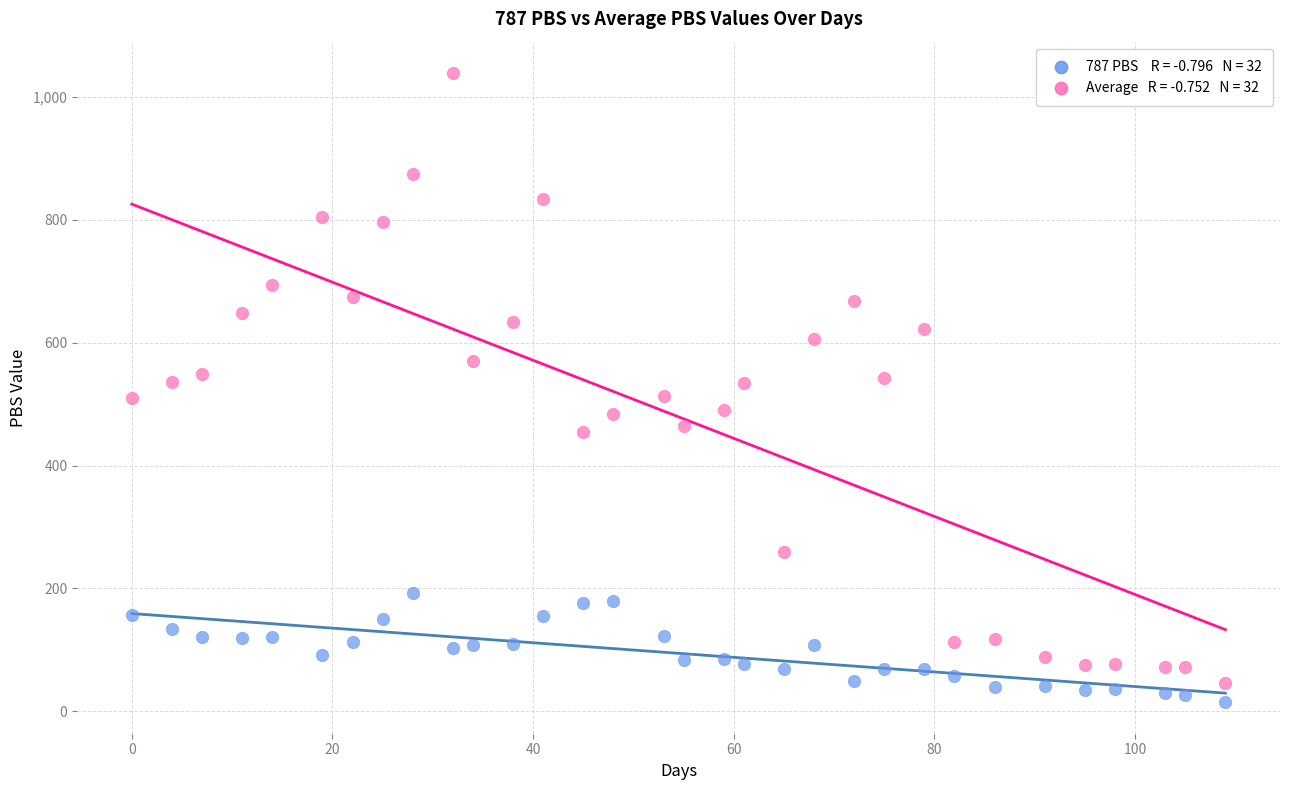

Across all data points, what is the range of X values (max minus min)?

109.0